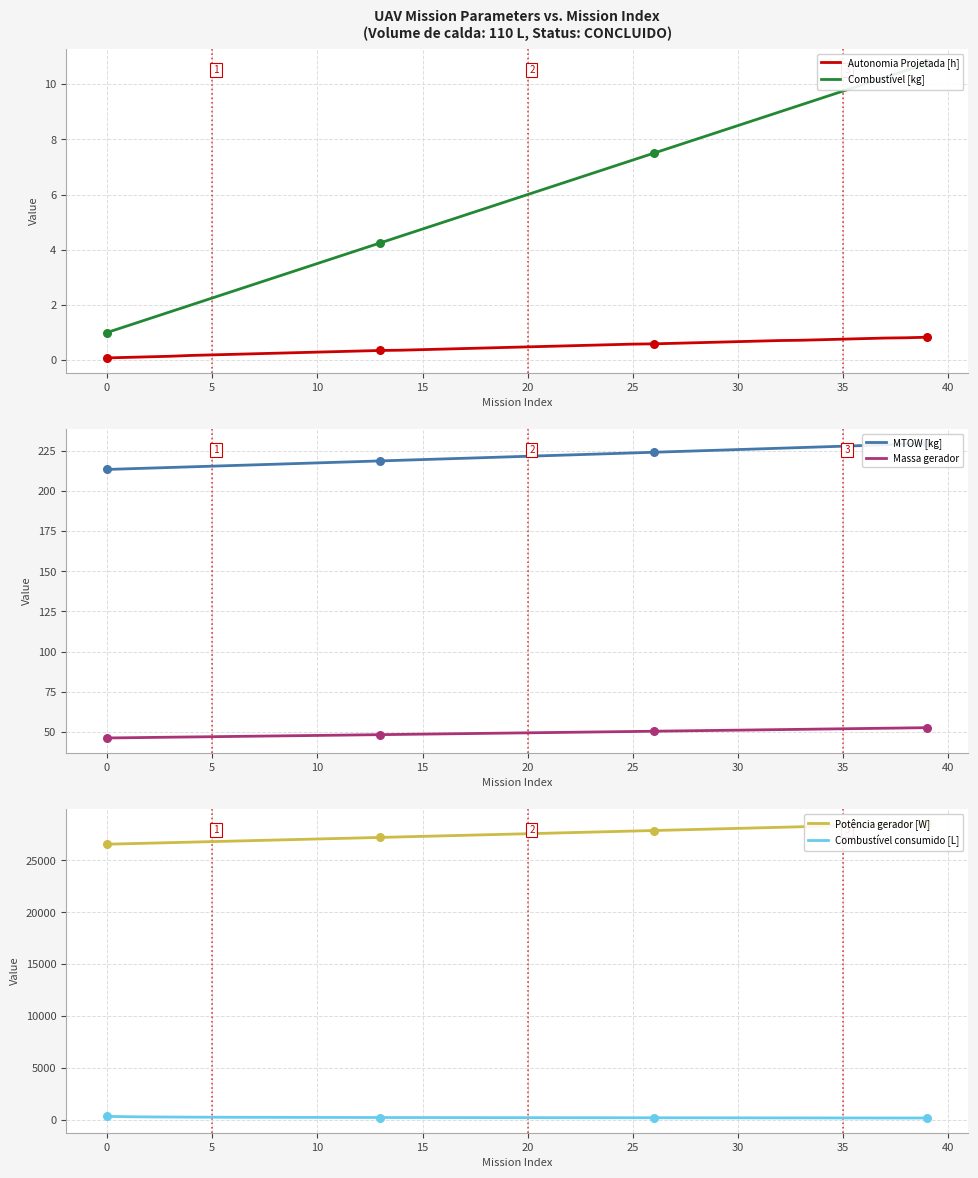

Is the value of Combustível consumido [L] at 33 greater than the value of MTOW [kg] at 39?

No